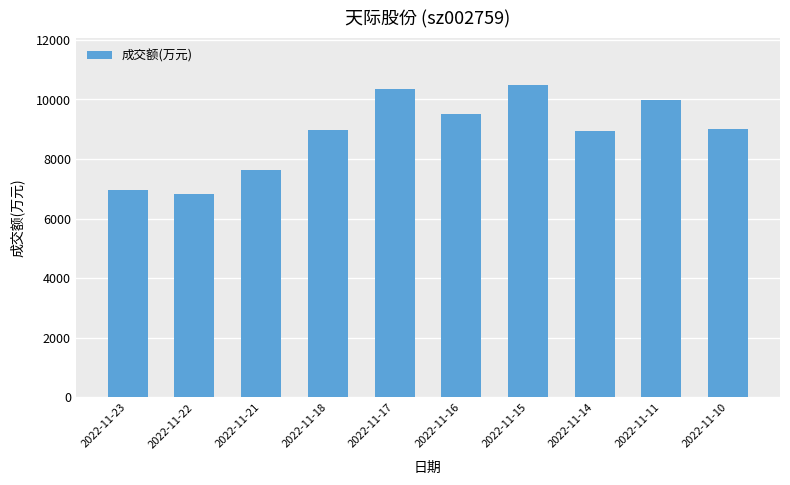

Where does the data first go above 9004?

2022-11-17